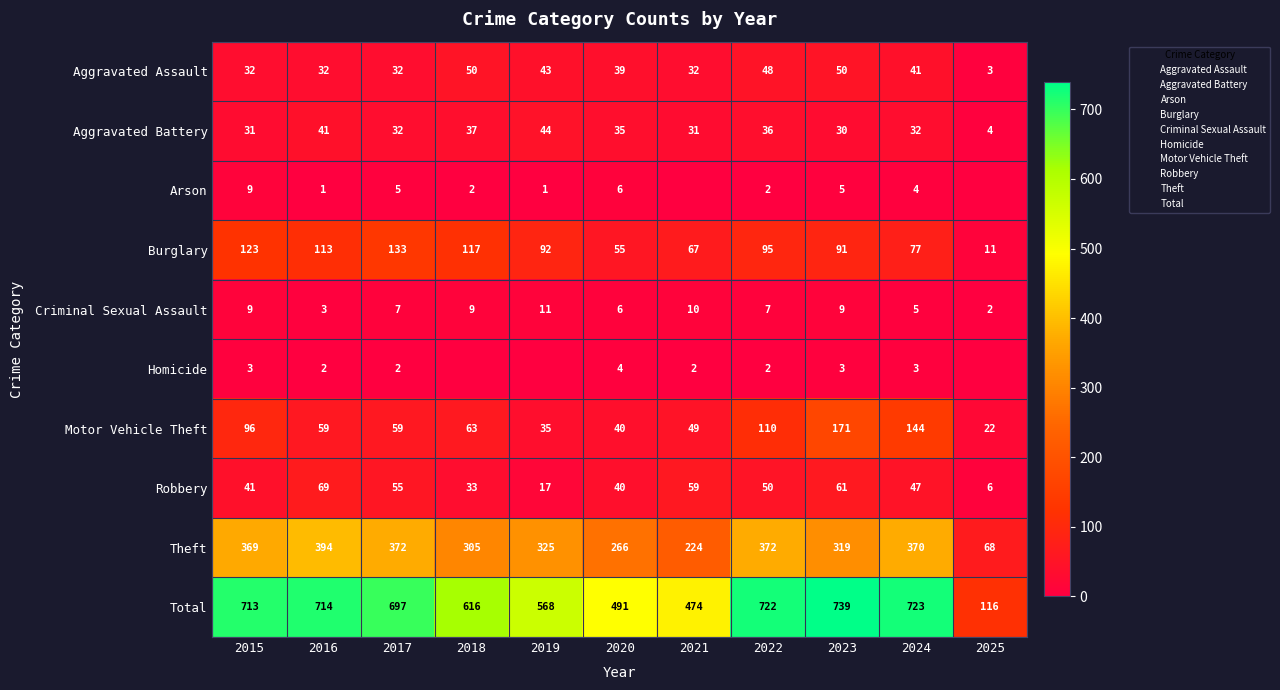

What is the total value across all series at 2023?

1478